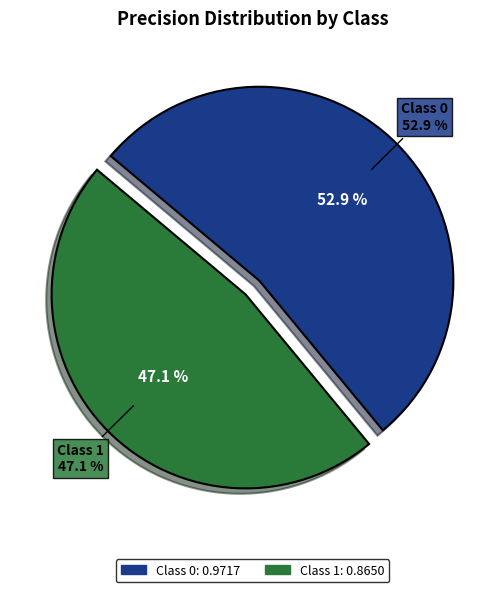

To the nearest percent, what portion does 0 represent?

53%